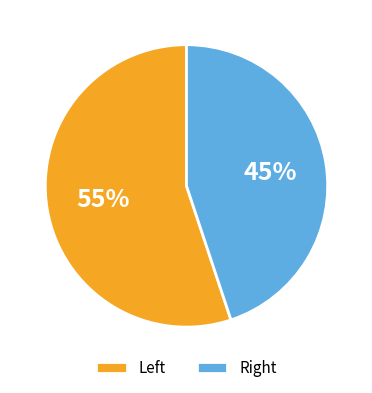

Does any single category account for the majority?

Yes